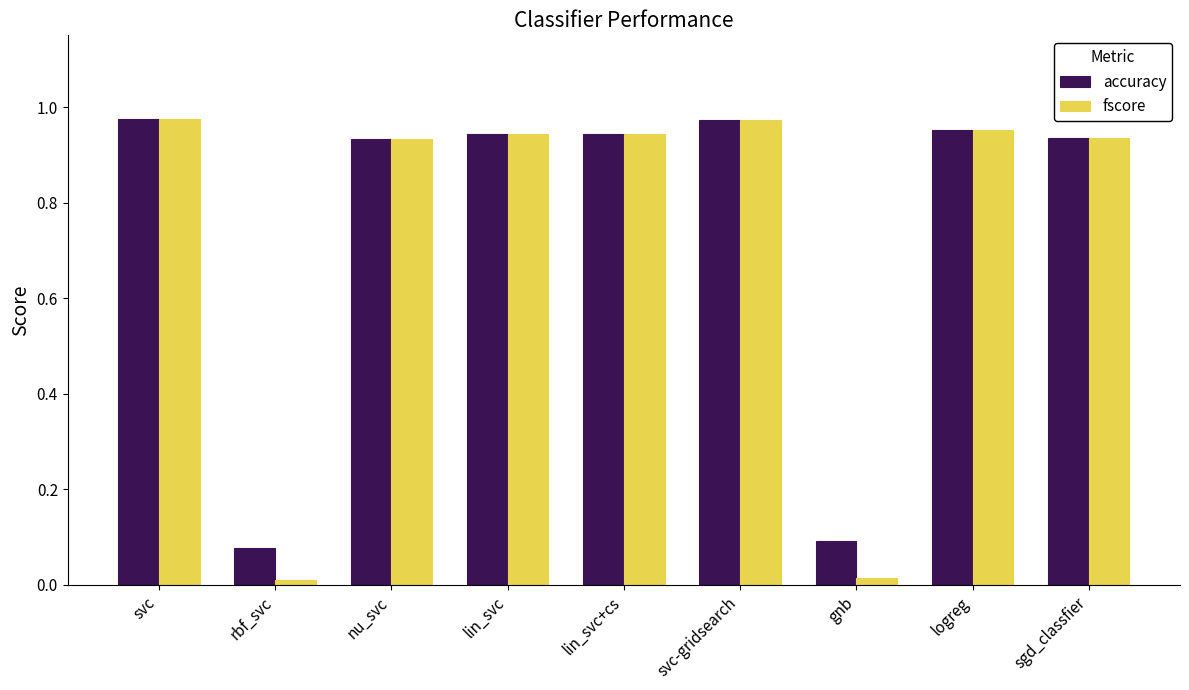

At which label does accuracy reach its minimum?

rbf_svc